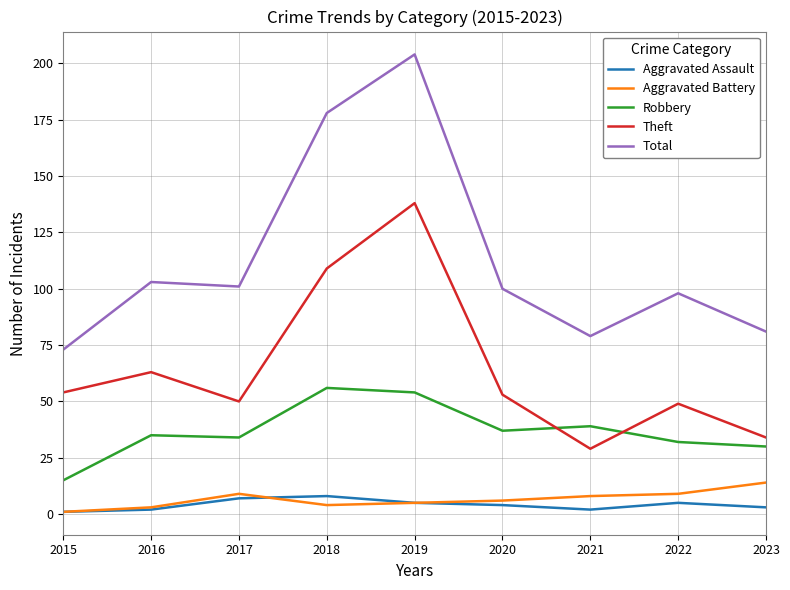

What is the minimum value for Theft?

29